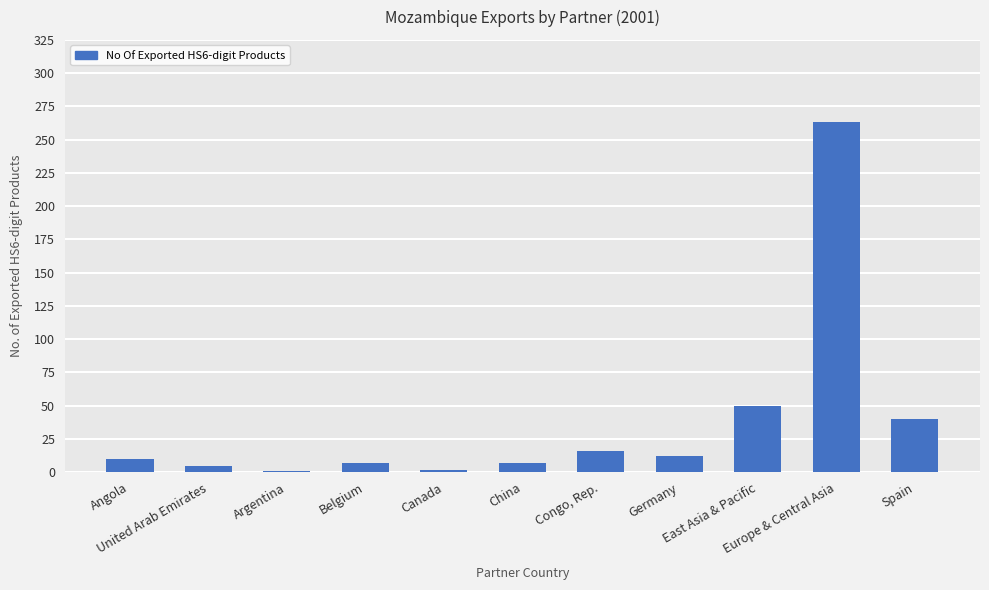

What is the greatest value displayed?

263